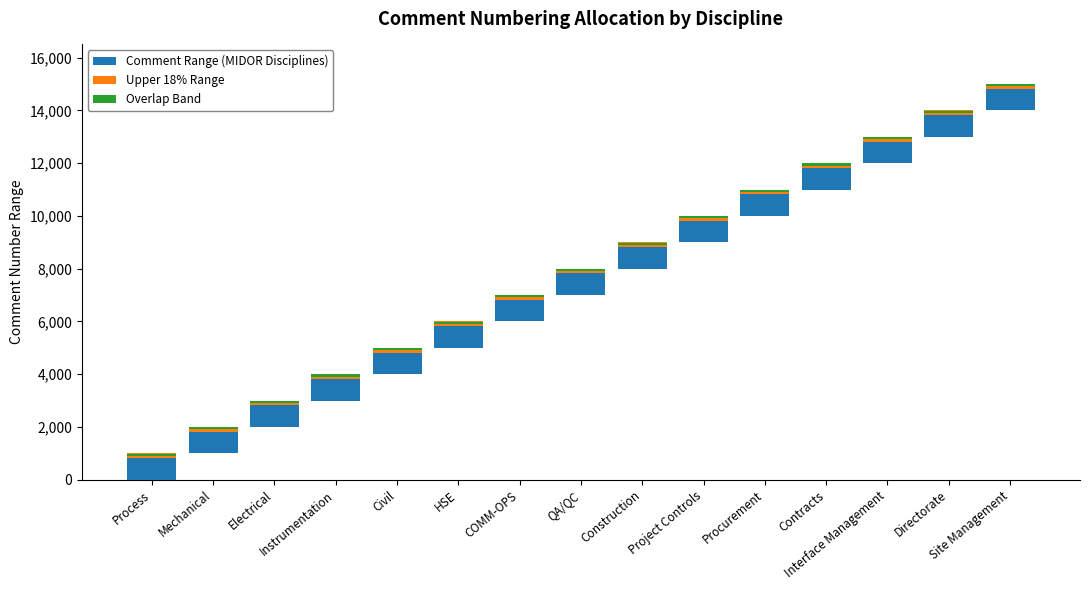

How many bars are there in each group?

3